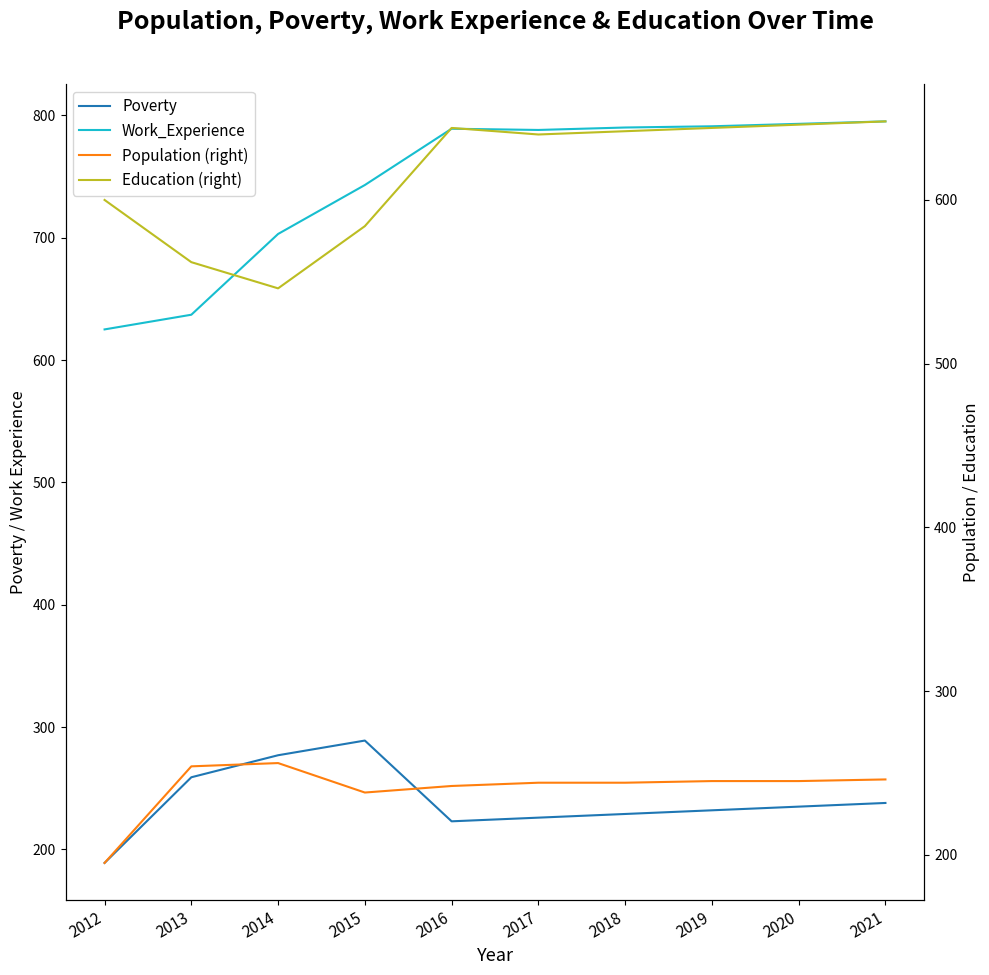

What is the maximum value shown in the chart?

795